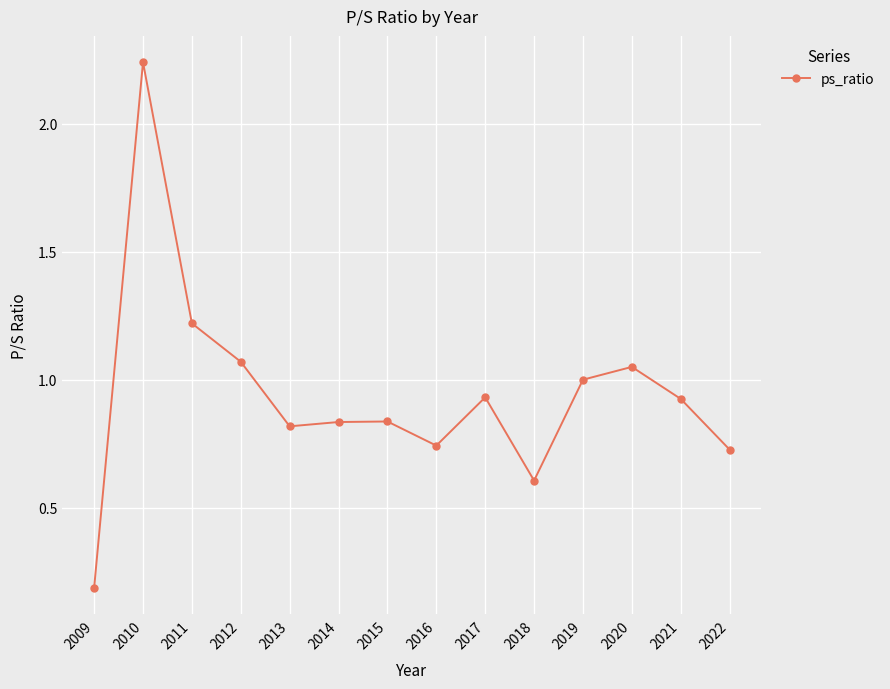

What is the value of the 11th point from the left?

1.0